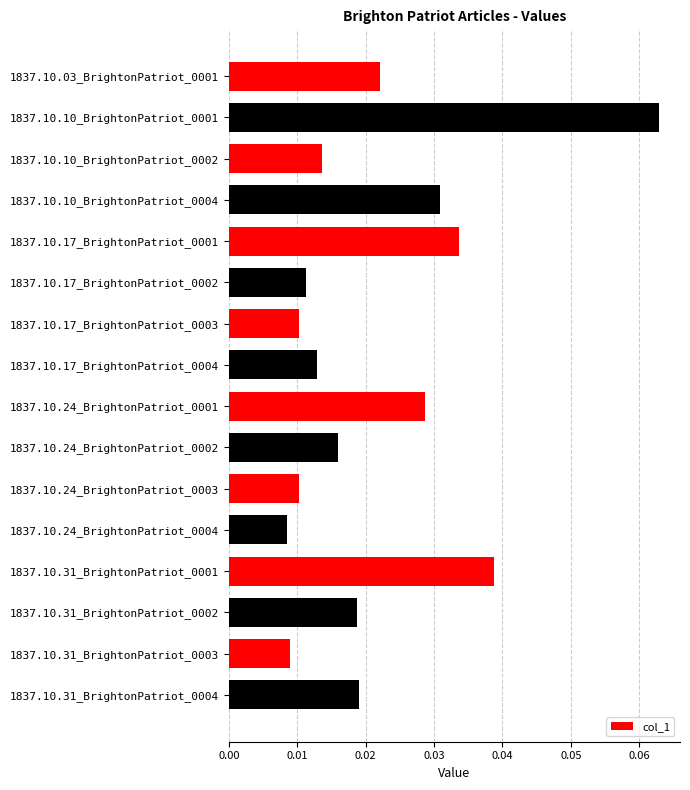

Which has a higher value, 1837.10.10_BrightonPatriot_0002 or 1837.10.24_BrightonPatriot_0001?

1837.10.24_BrightonPatriot_0001